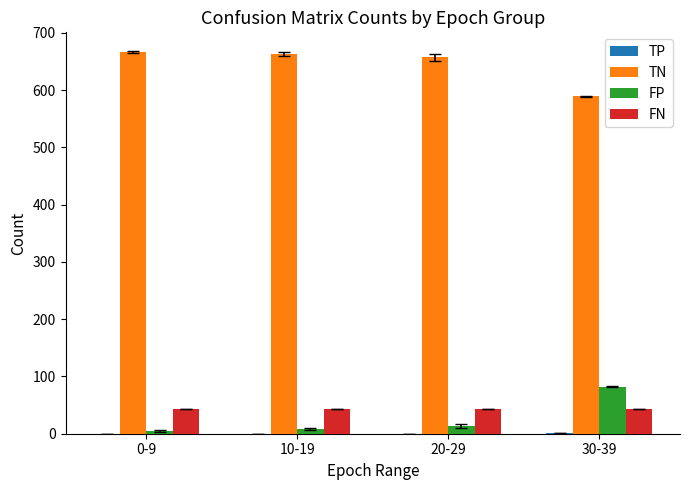

Which series has the largest total across all categories?

TN